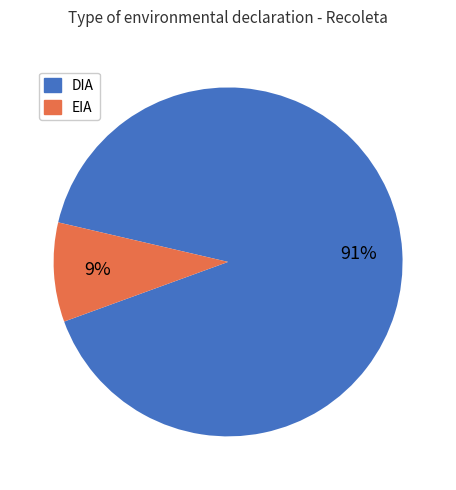

Count the number of slices in the pie.

2